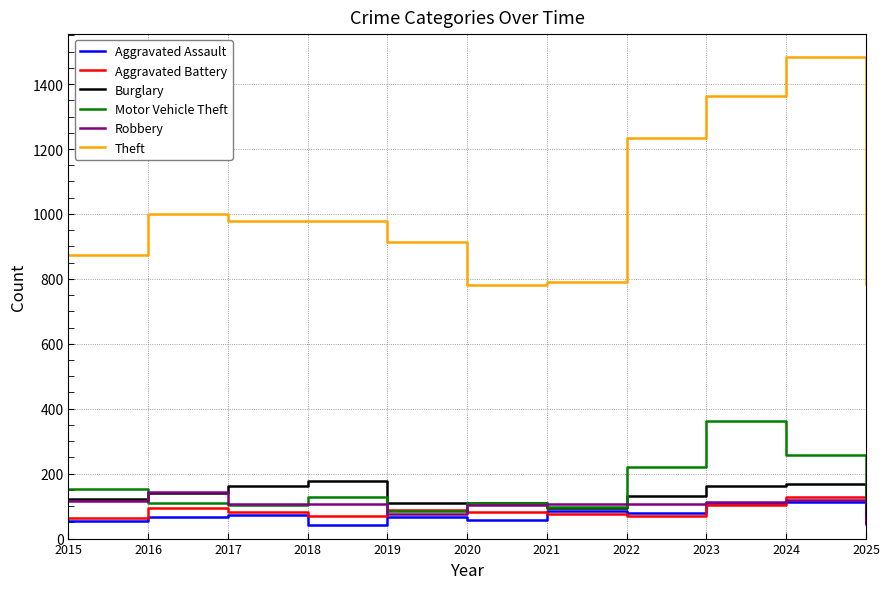

True or false: Theft and Aggravated Battery intersect in this chart.

False